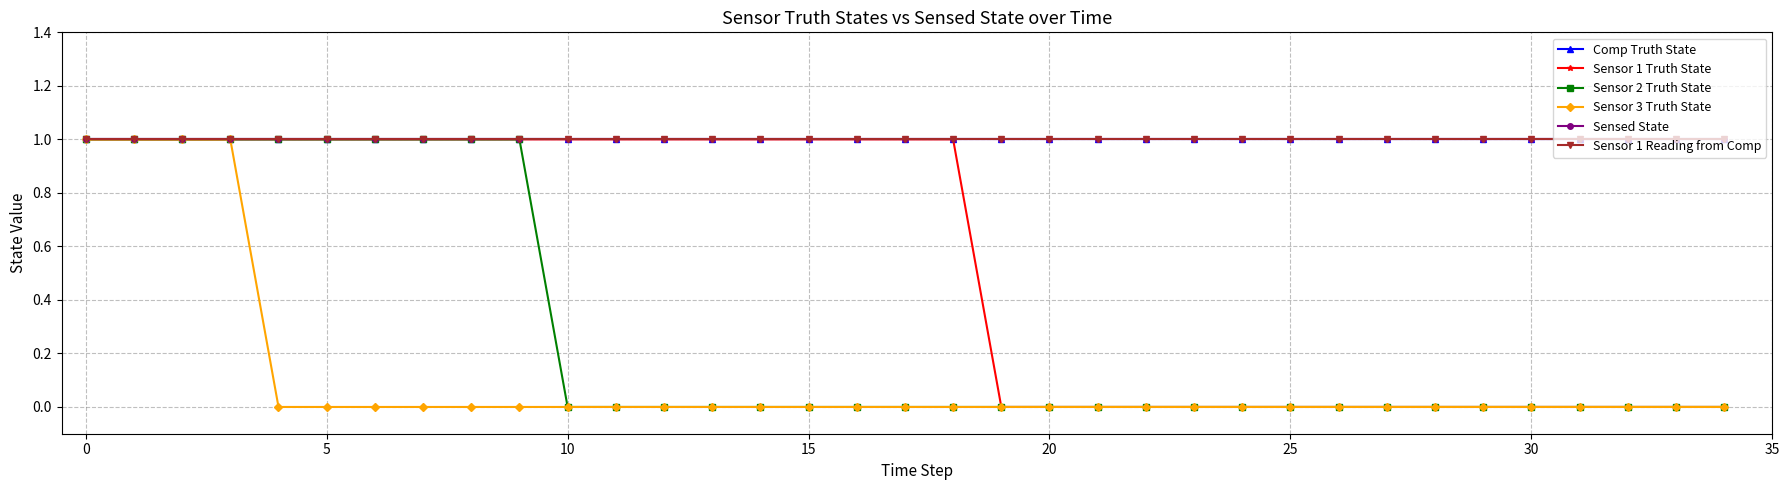

True or false: Comp Truth State and Sensed State cross at least once.

False